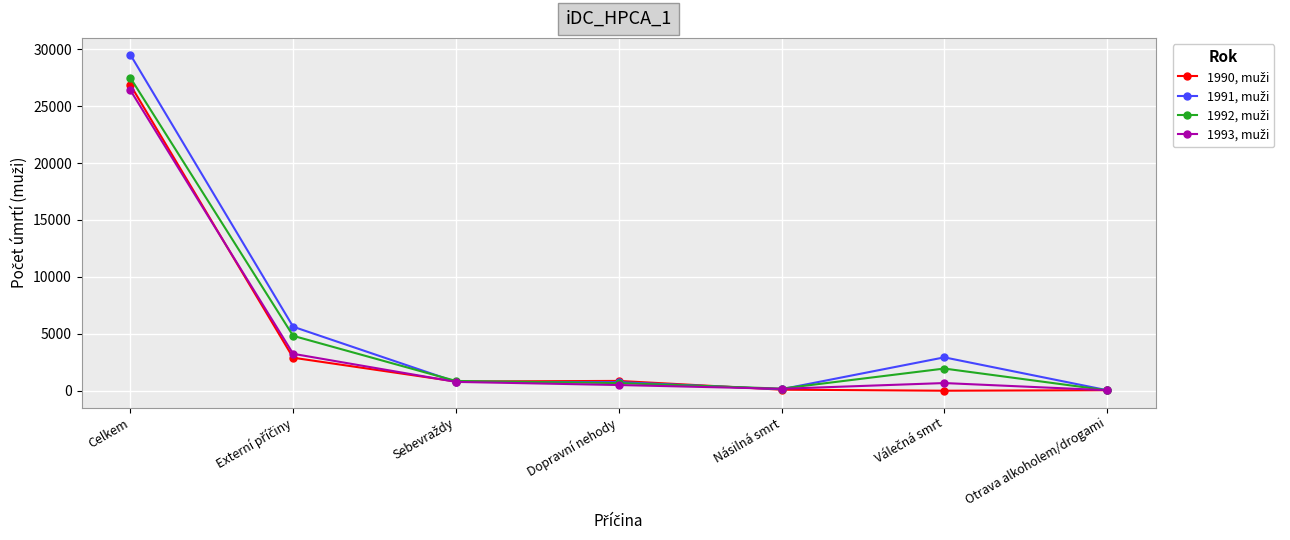

What is the label of the 3rd point from the right?

Násilná smrt